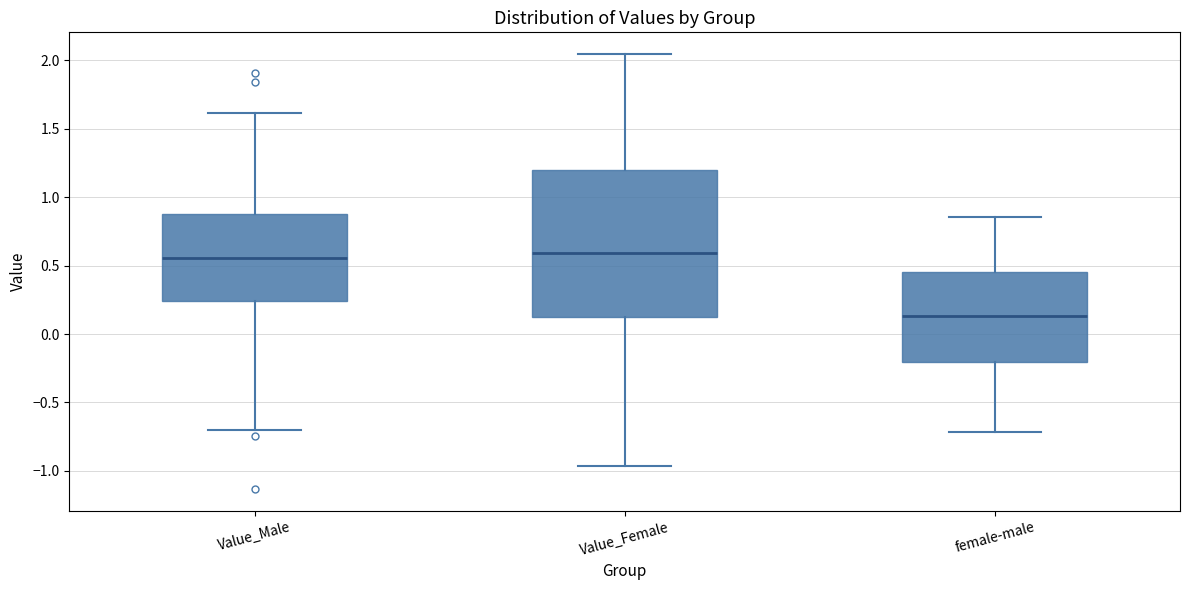

Comparing the boxes themselves (not the whiskers), which one is the tallest?

Value_Female